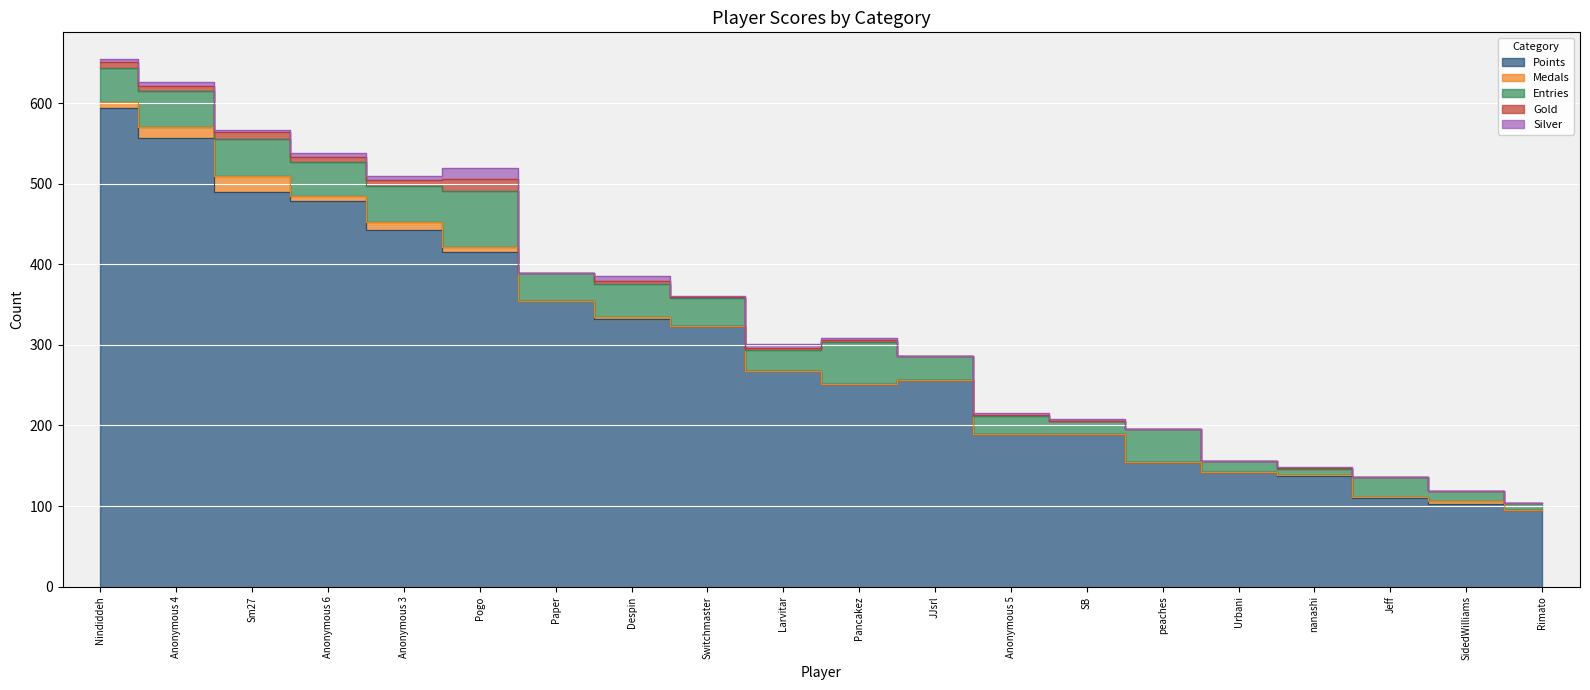

Which category has the lowest value in the Medals series?

Paper